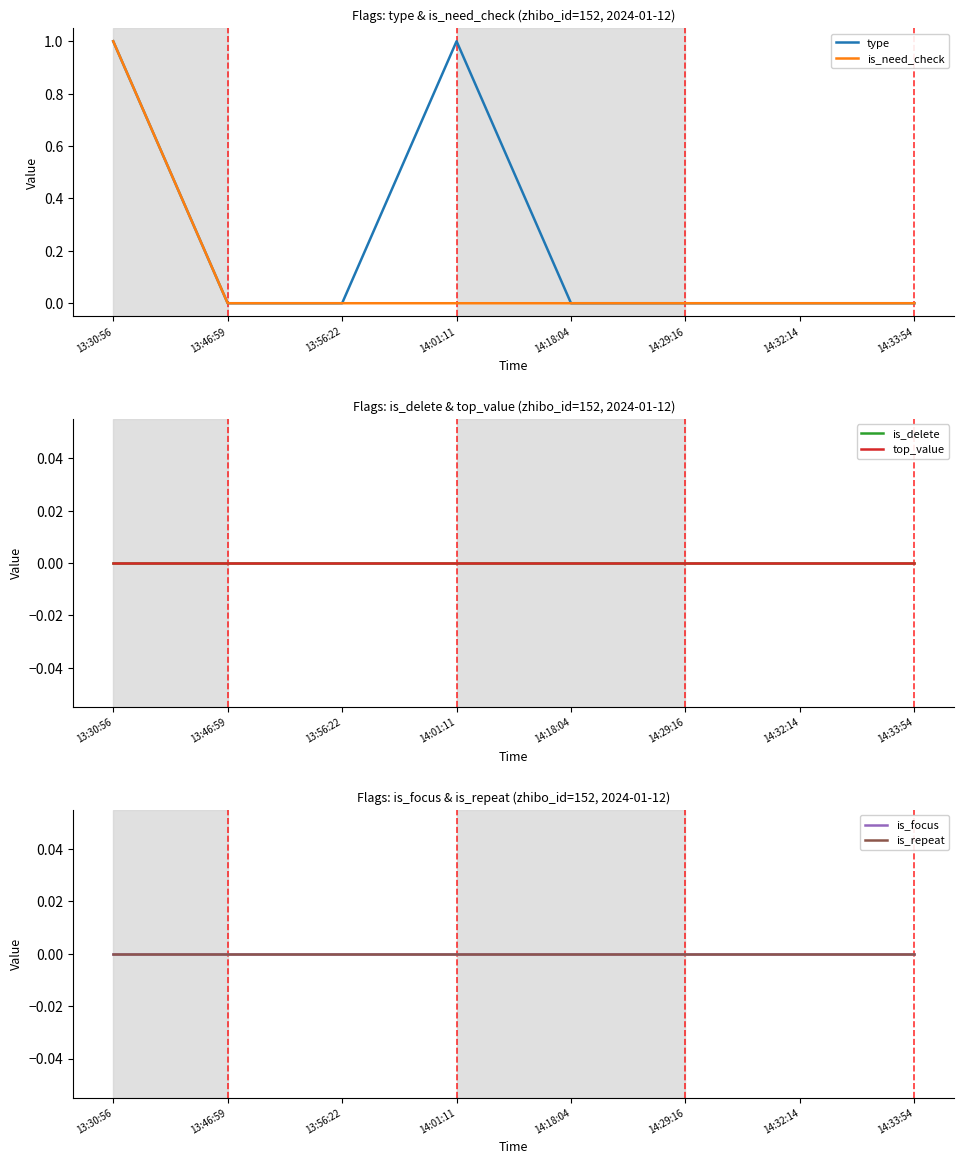

What is the difference between the maximum and minimum values in the is_need_check series?

1